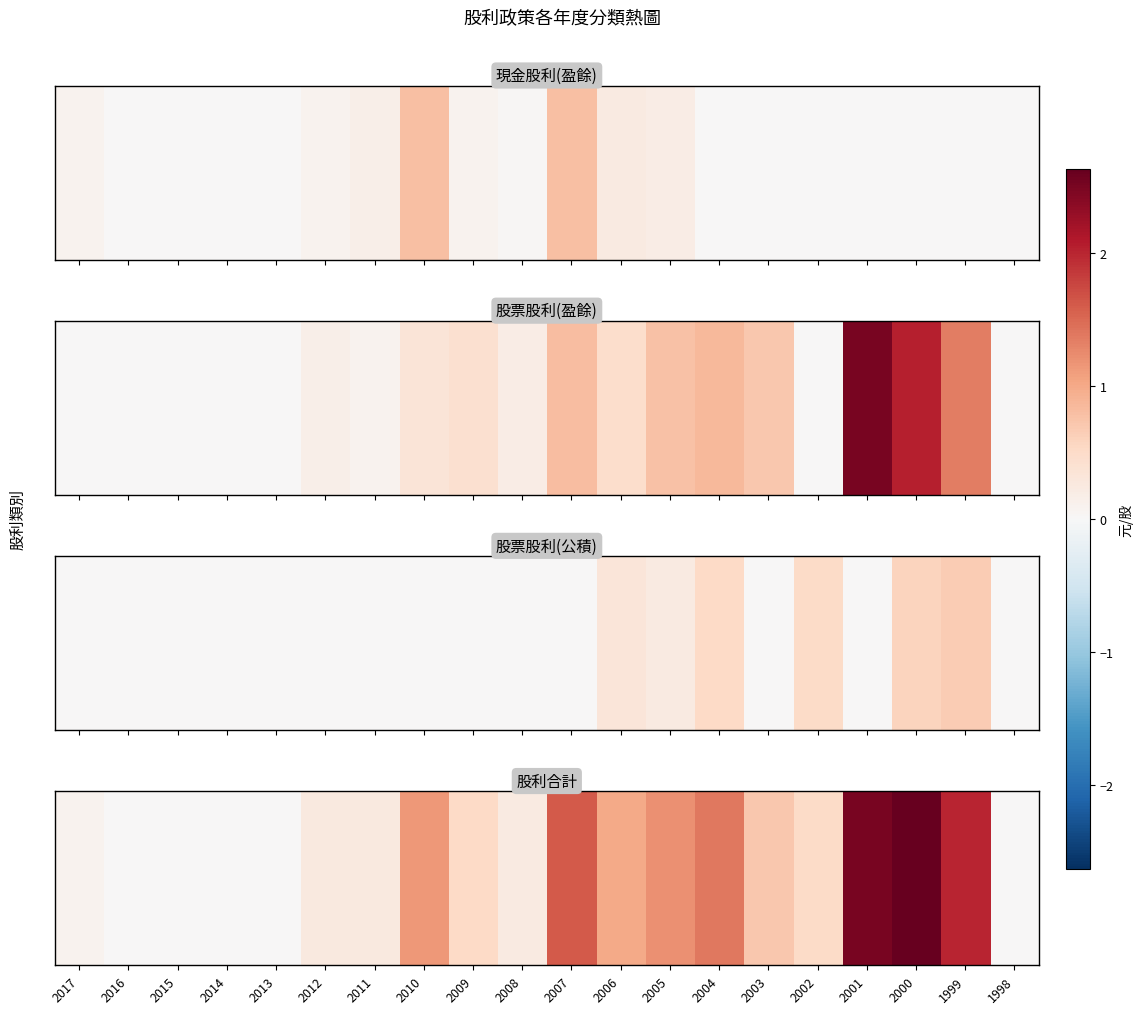

Between 2000 and 2016, which is larger?

2000